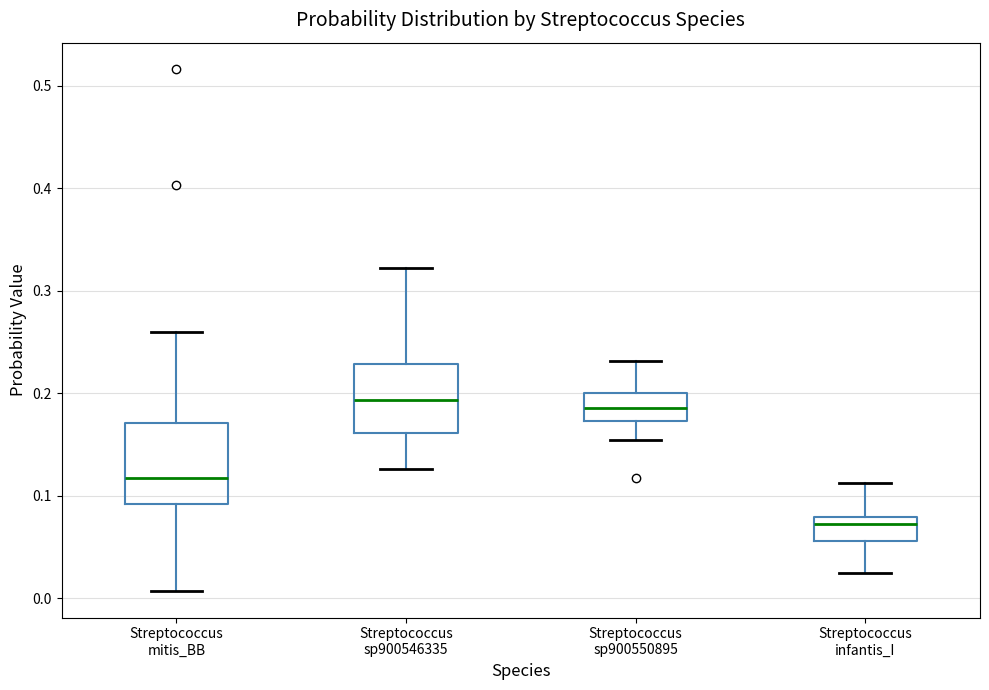

Which box has the lowest median line?

Streptococcus infantis_I